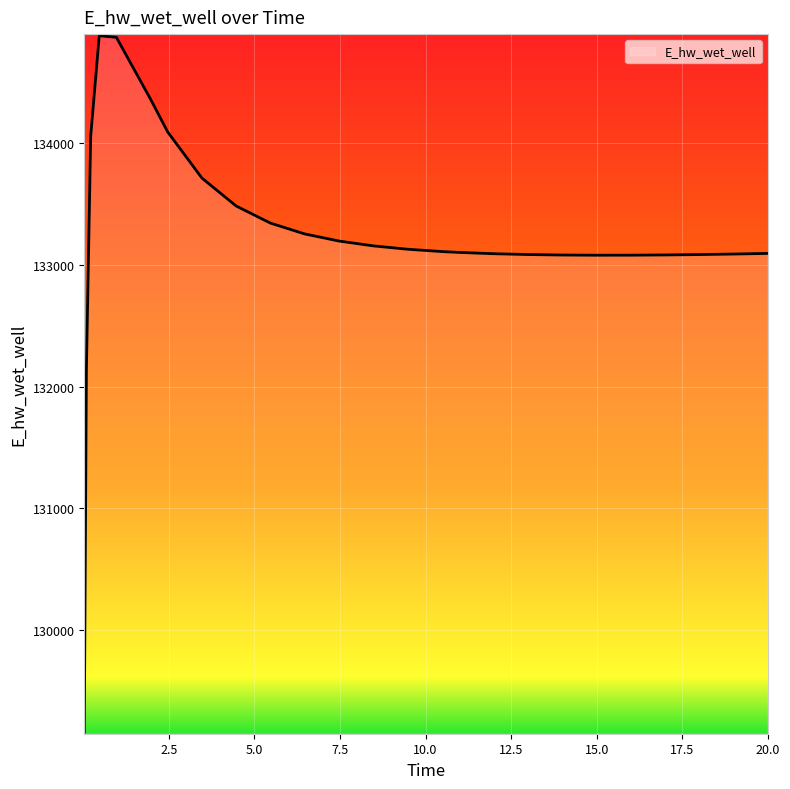

What is the difference between the maximum and minimum values?

5716.1